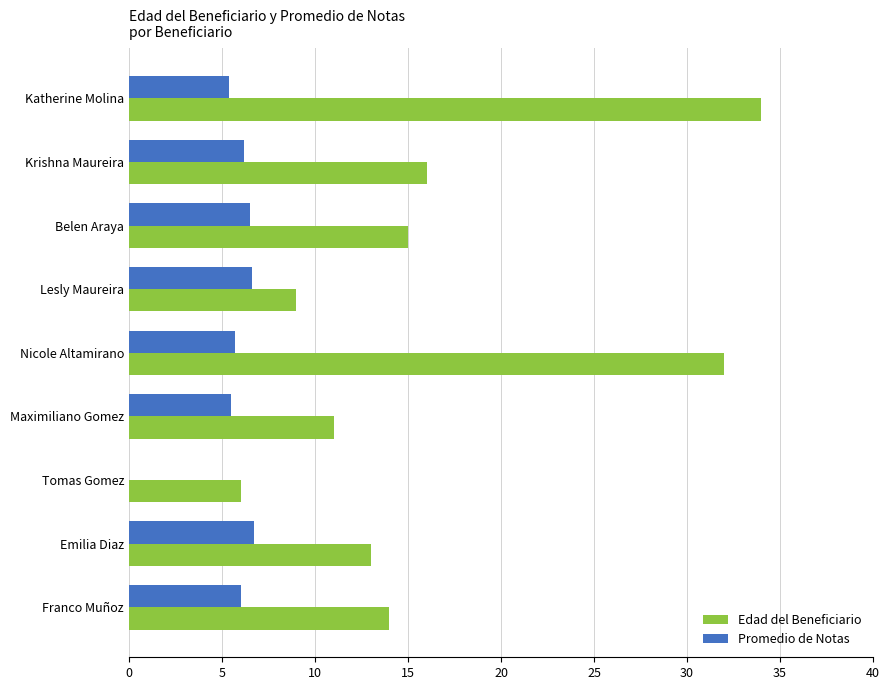

What is the sum of the Edad del Beneficiario values at Belen Araya and Lesly Maureira?

24.0